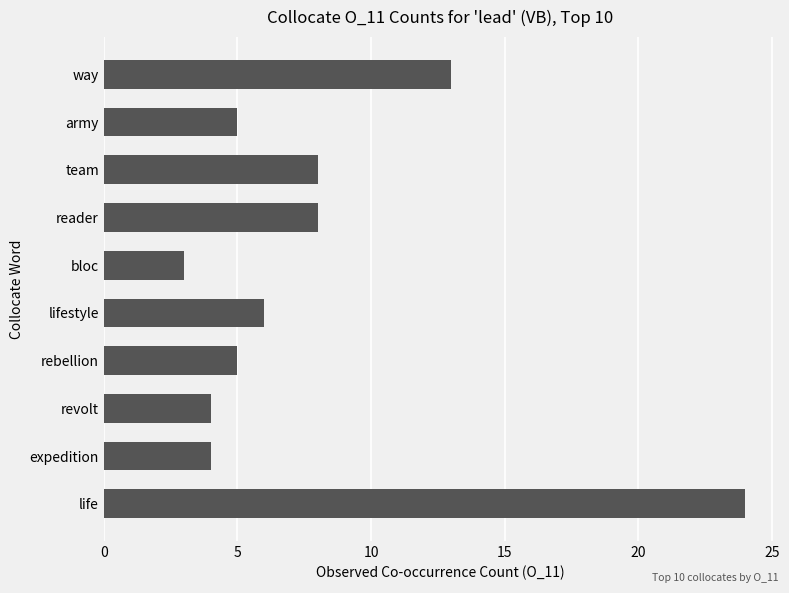

The chart shows a value of 4 at lifestyle. True or false?

False